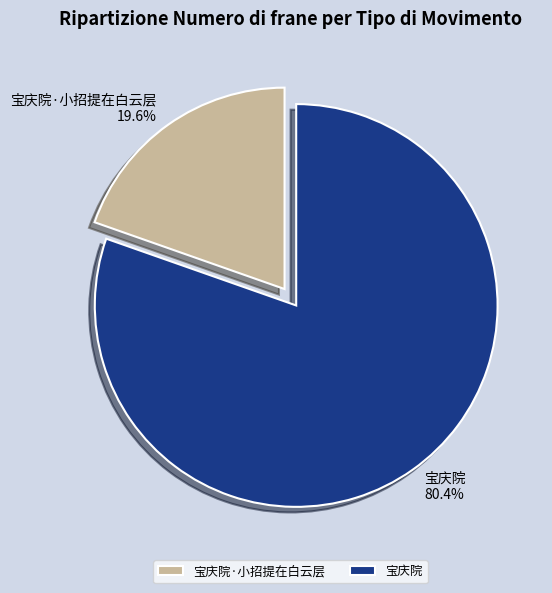

Is it true that 宝庆院 is 80% of the pie?

True